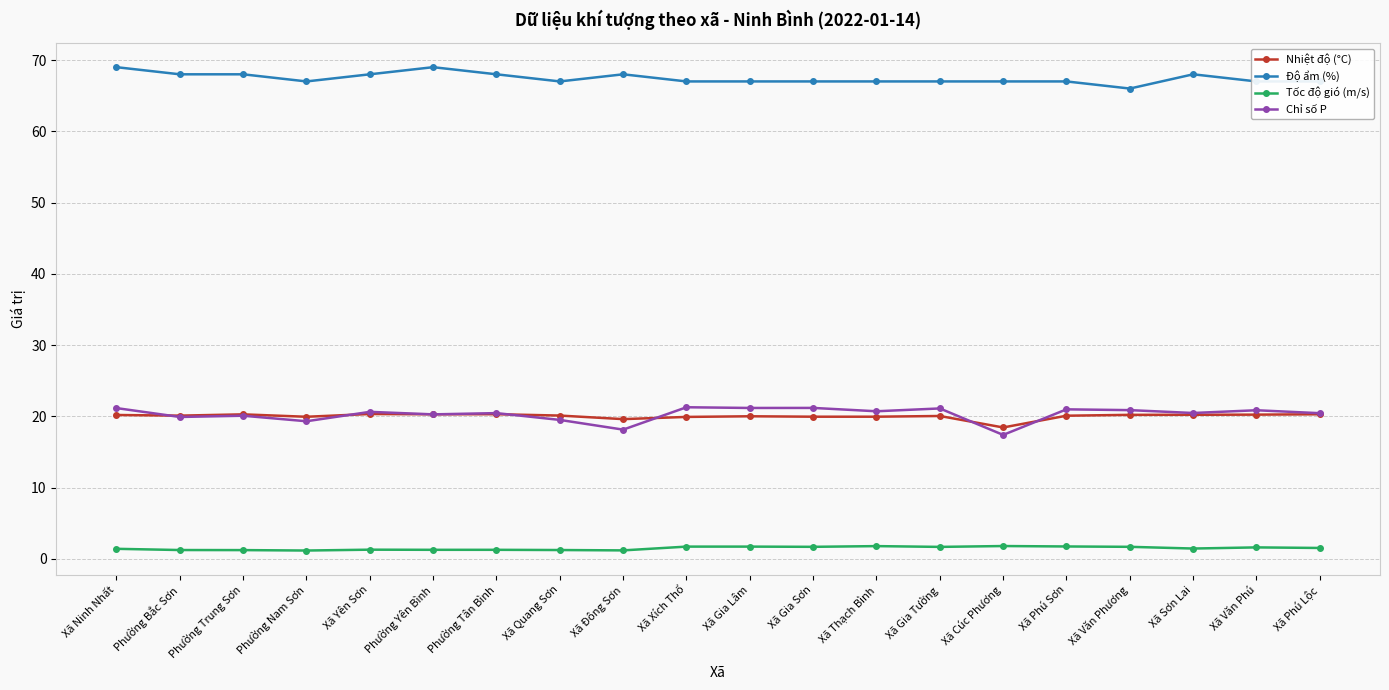

The Chỉ số P series shows 29.2 at Xã Văn Phú. True or false?

False